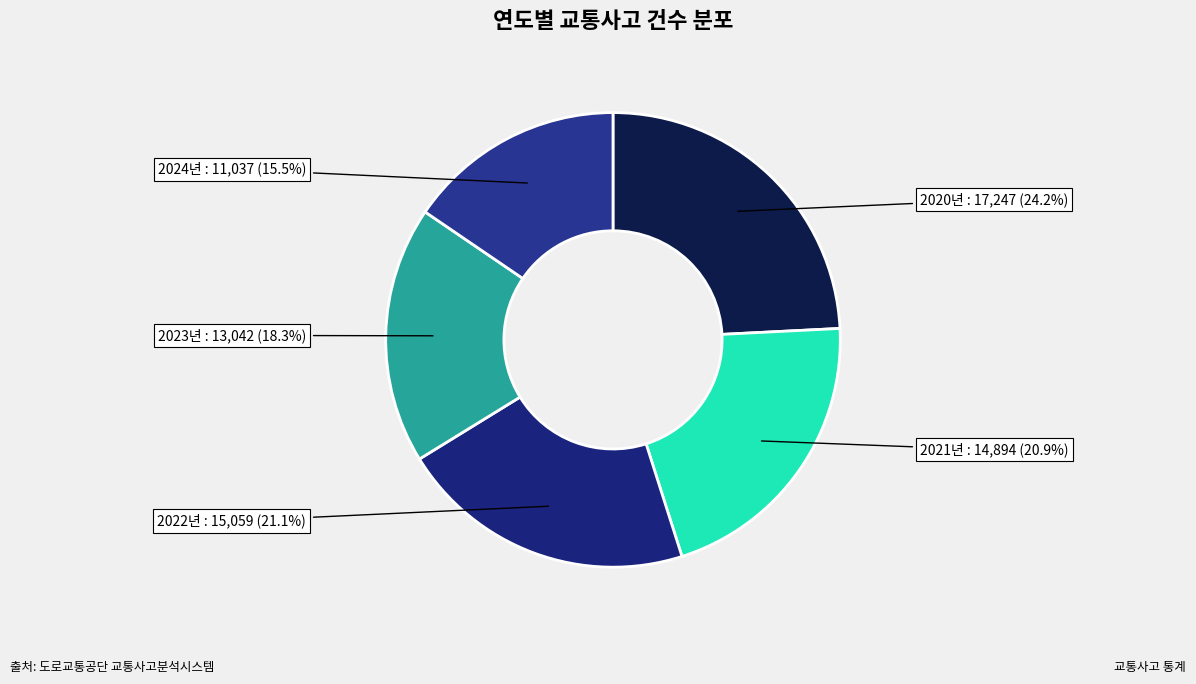

What percentage is the 2023년 slice, to the nearest percent?

18%